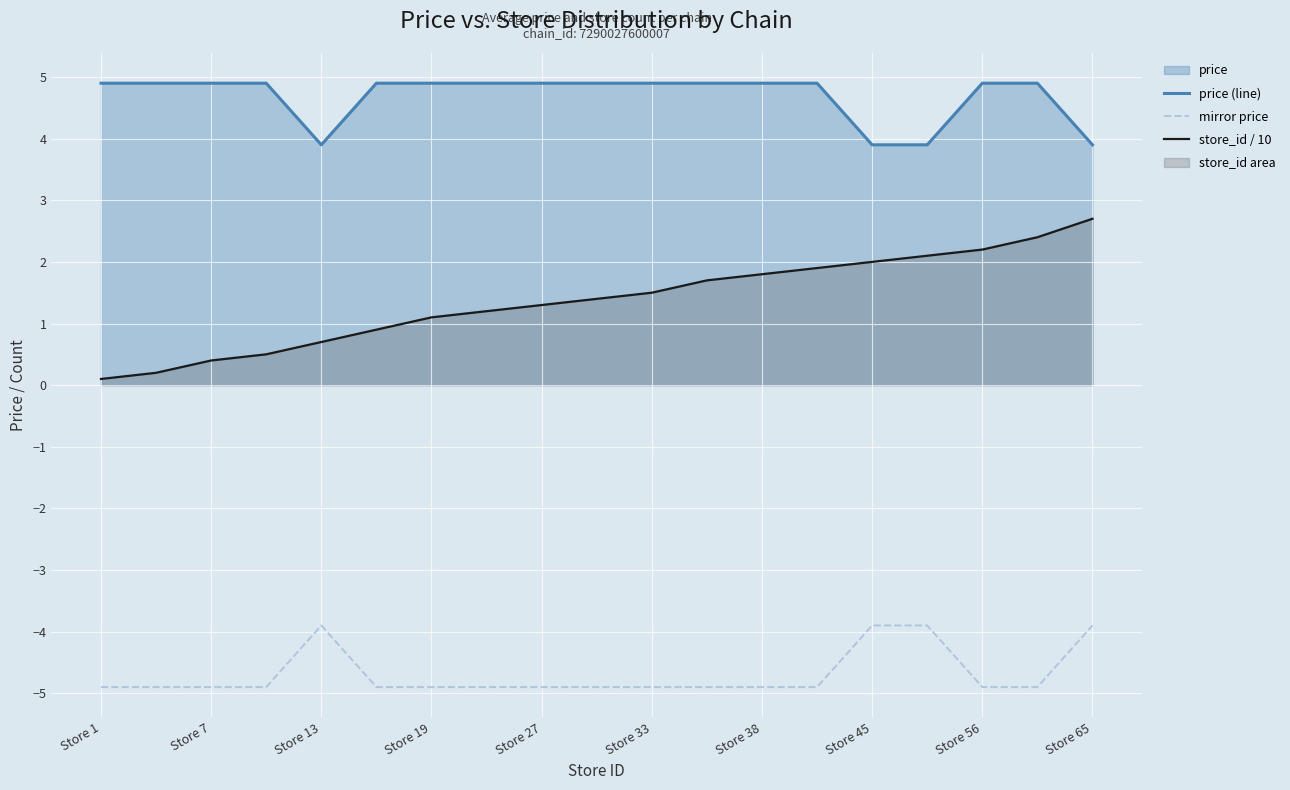

What value does the mirror price series have at Store 1?

-4.9